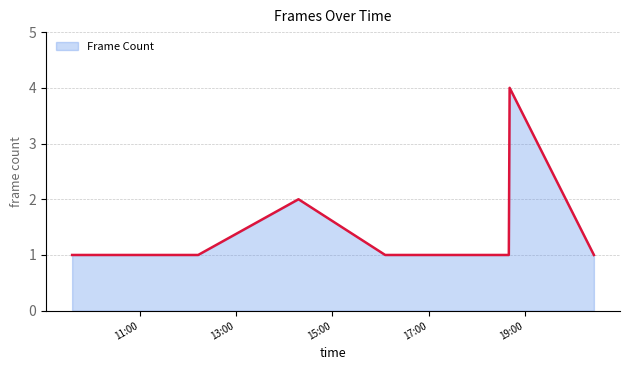

Reading left to right, what are all the values shown in this chart?

1	1	2	1	1	4	1